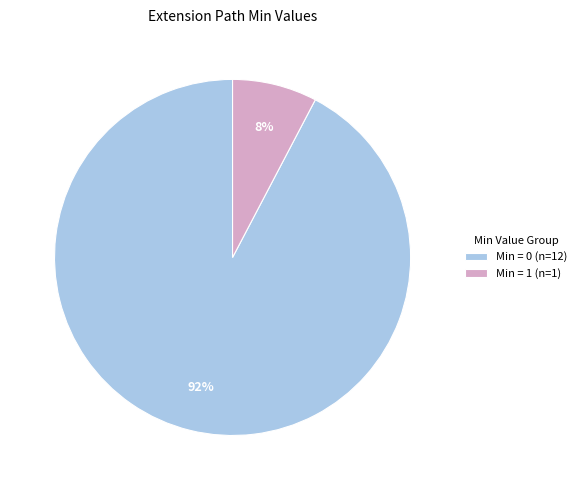

What percentage is the Min = 0 (n=12) slice, to the nearest percent?

92%